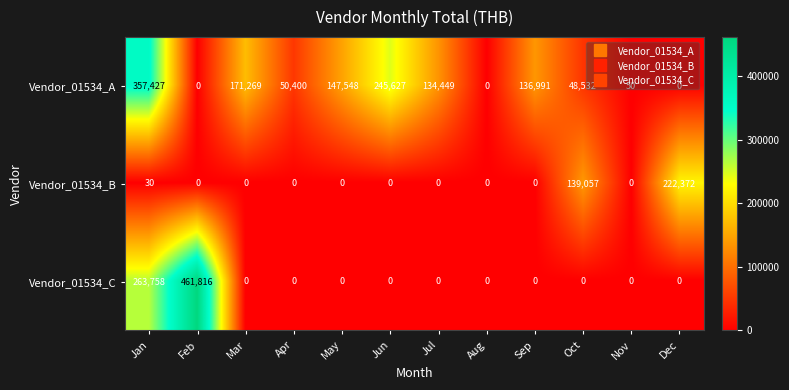

The Vendor_01534_C series shows 301403 at Jul. True or false?

False